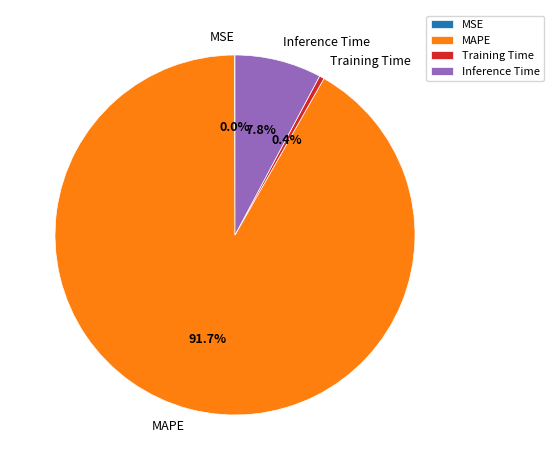

To the nearest percent, what percentage of the pie is MAPE?

92%